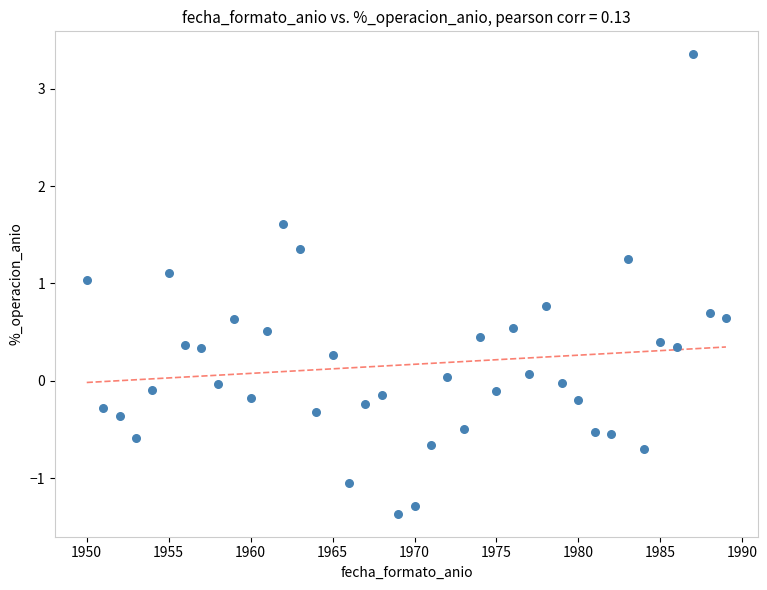

What is the range of X values (max minus min)?

39.0